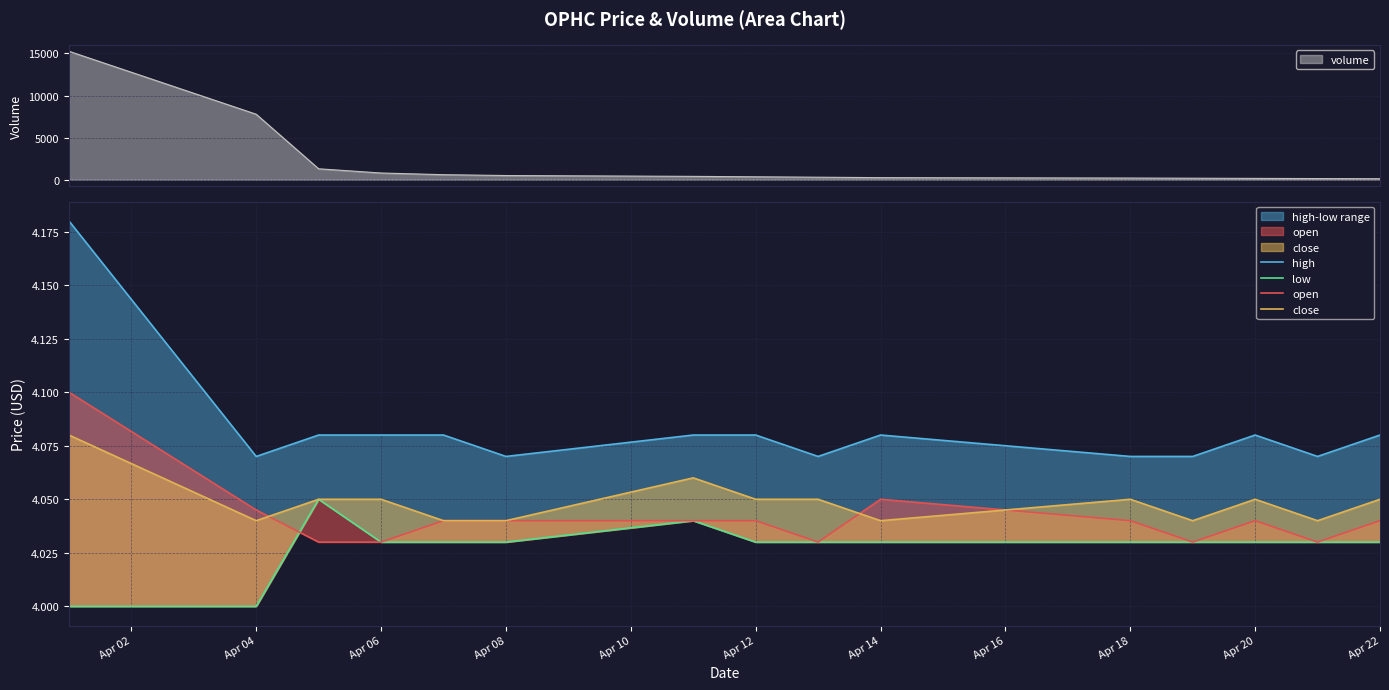

At which category is the sum across all series the highest?

2022-04-01